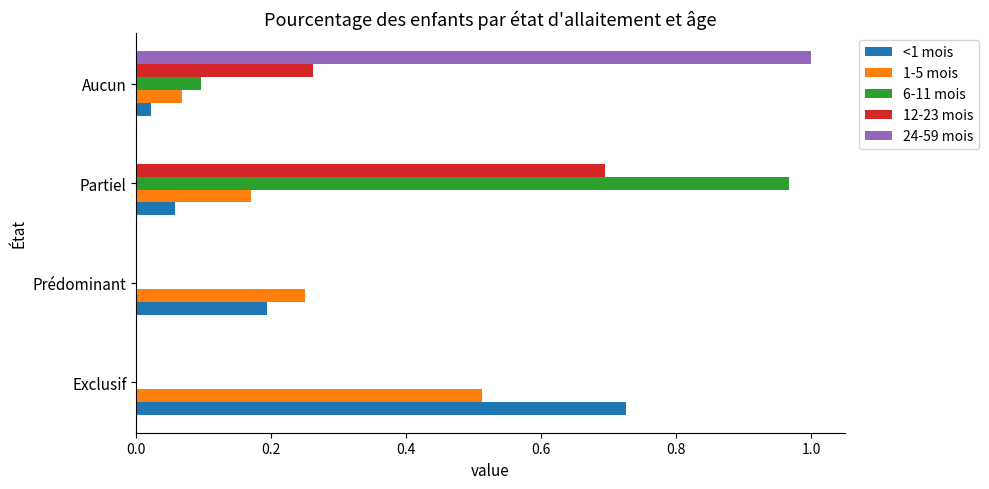

Which series changed the most between Exclusif and Prédominant?

<1 mois